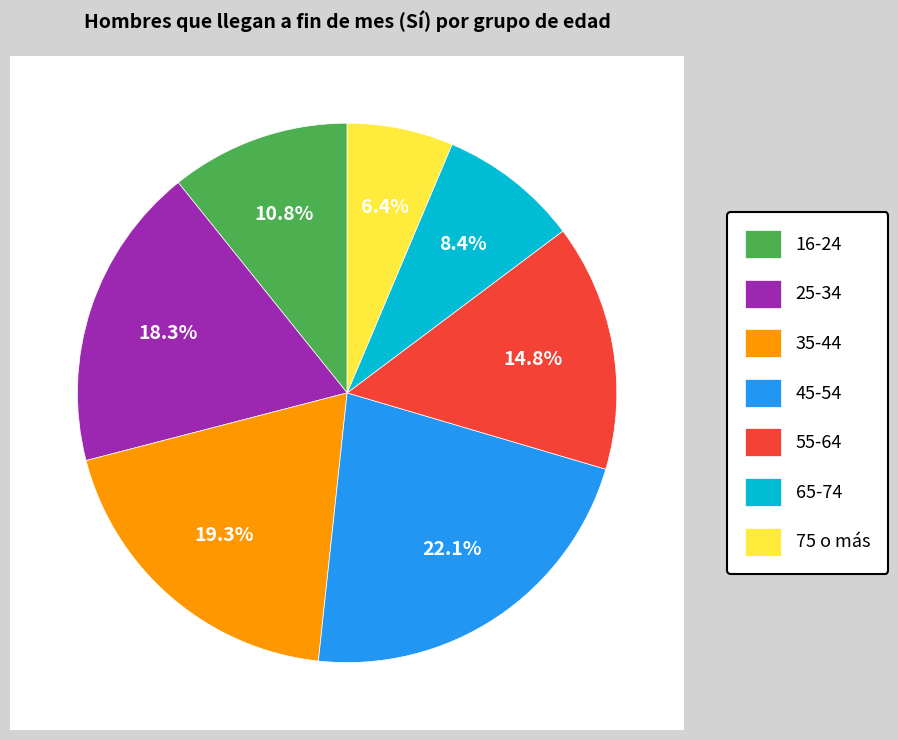

How many segments does this pie chart have?

7